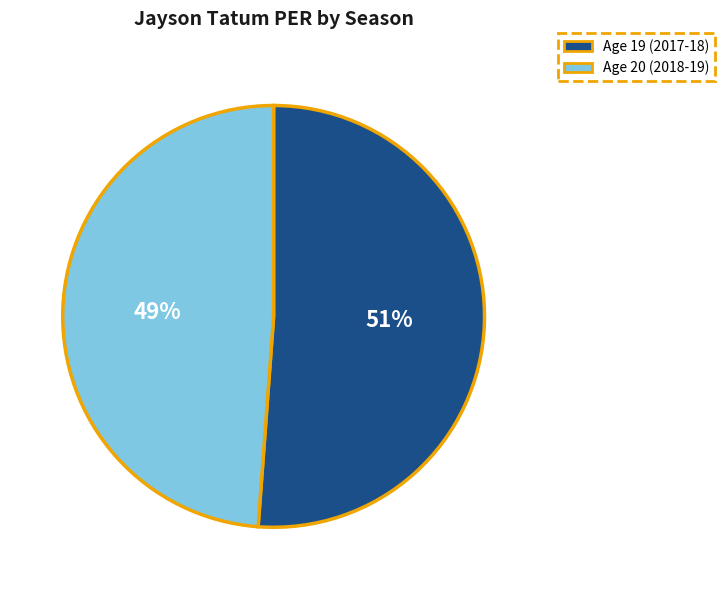

Count the number of slices in the pie.

2